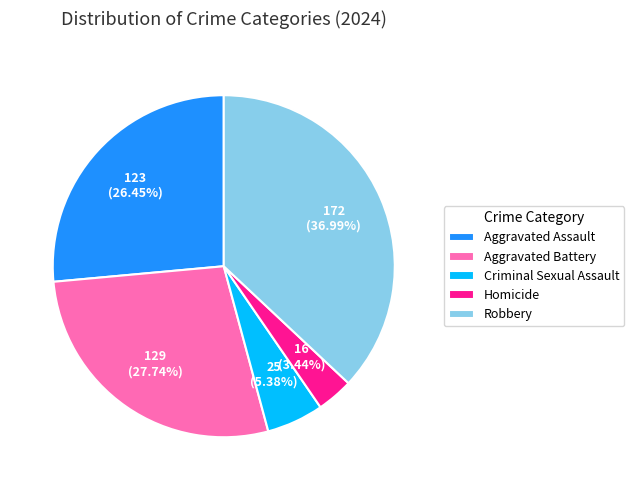

Is there any slice that represents more than half of the pie?

No